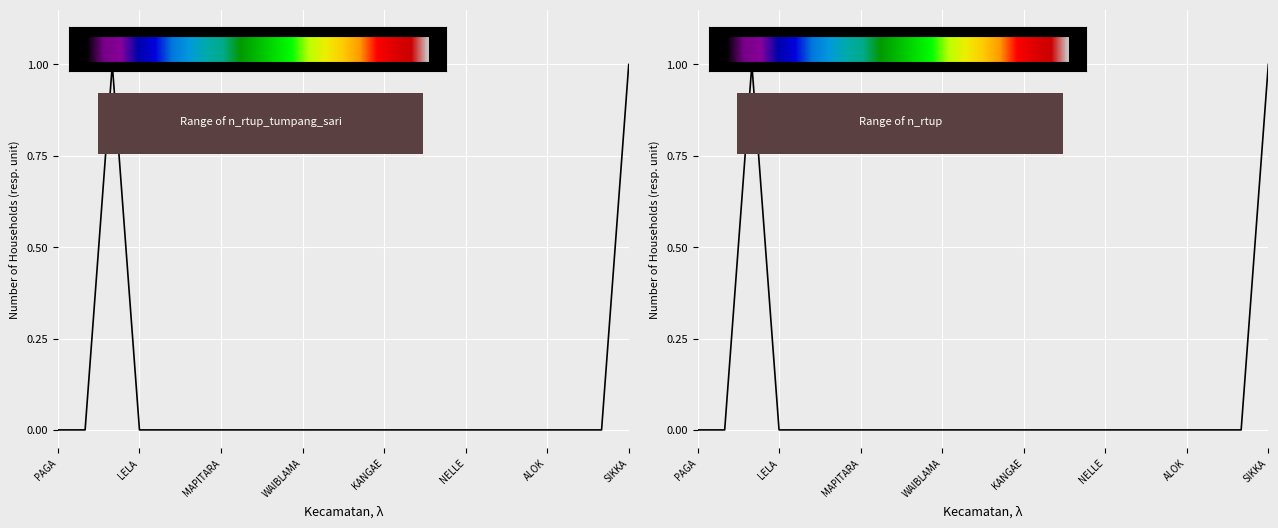

Rank the series by their maximum value, from highest to lowest.

n_rtup_tumpang_sari, n_rtup